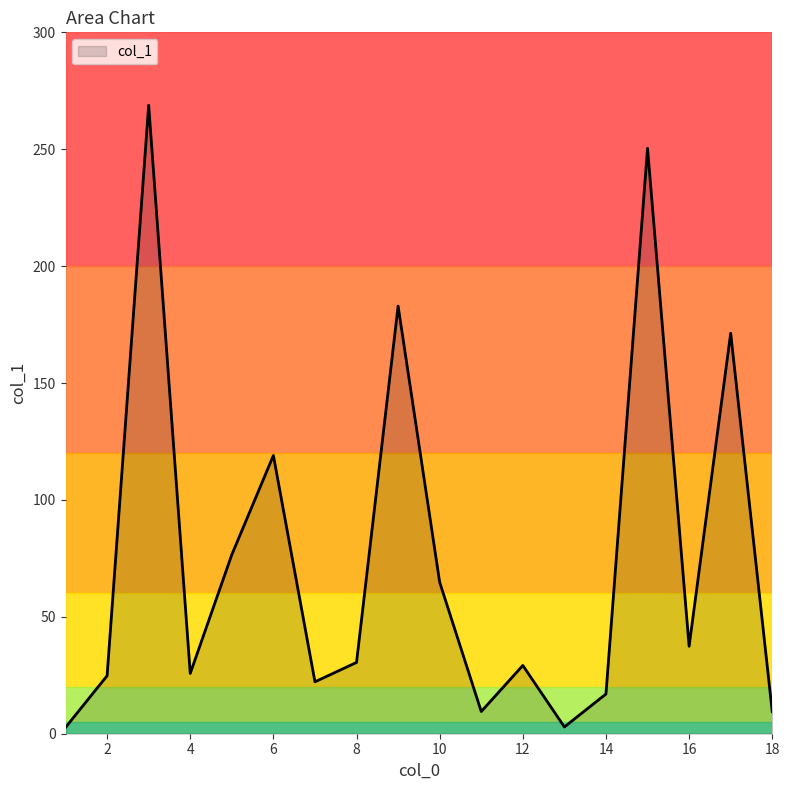

What is the maximum value shown in the chart?

268.8